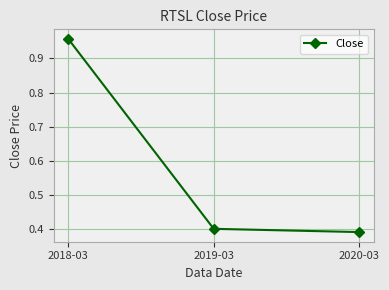

True or false: the data shows 0.1 at 2020-03.

False